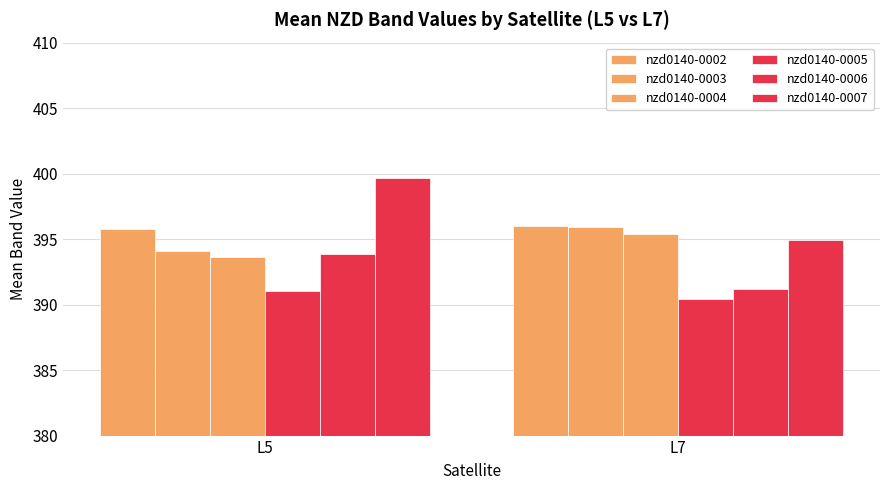

At which category does the chart reach its peak across all series?

L5